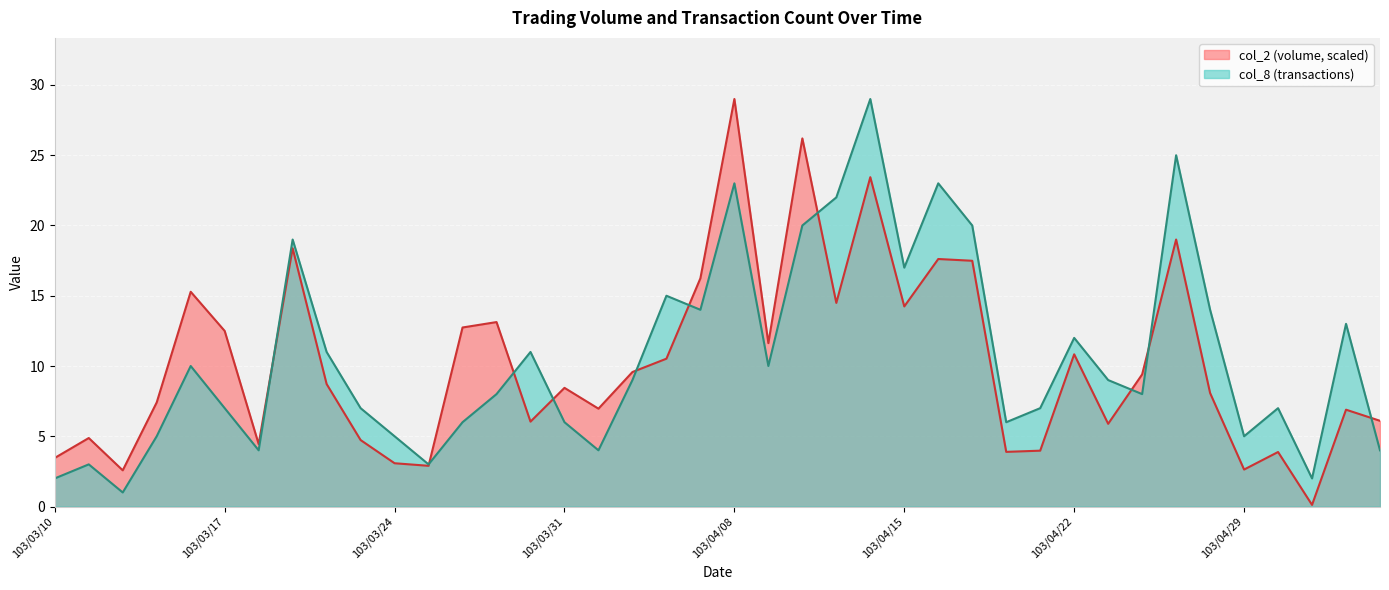

Reading right to left, extract all data points from this chart.

col_2: 6.1	6.9	0.1	3.9	2.6	8.1	19.0	9.4	5.9	10.8	4.0	3.9	17.5	17.6	14.2	23.4	14.5	26.2	11.6	29.0	16.2	10.5	9.6	7.0	8.4	6.0	13.1	12.7	2.9	3.1	4.7	8.7	18.4	4.4	12.5	15.3	7.4	2.6	4.9	3.5
col_8: 4.0	13.0	2.0	7.0	5.0	14.0	25.0	8.0	9.0	12.0	7.0	6.0	20.0	23.0	17.0	29.0	22.0	20.0	10.0	23.0	14.0	15.0	9.0	4.0	6.0	11.0	8.0	6.0	3.0	5.0	7.0	11.0	19.0	4.0	7.0	10.0	5.0	1.0	3.0	2.0